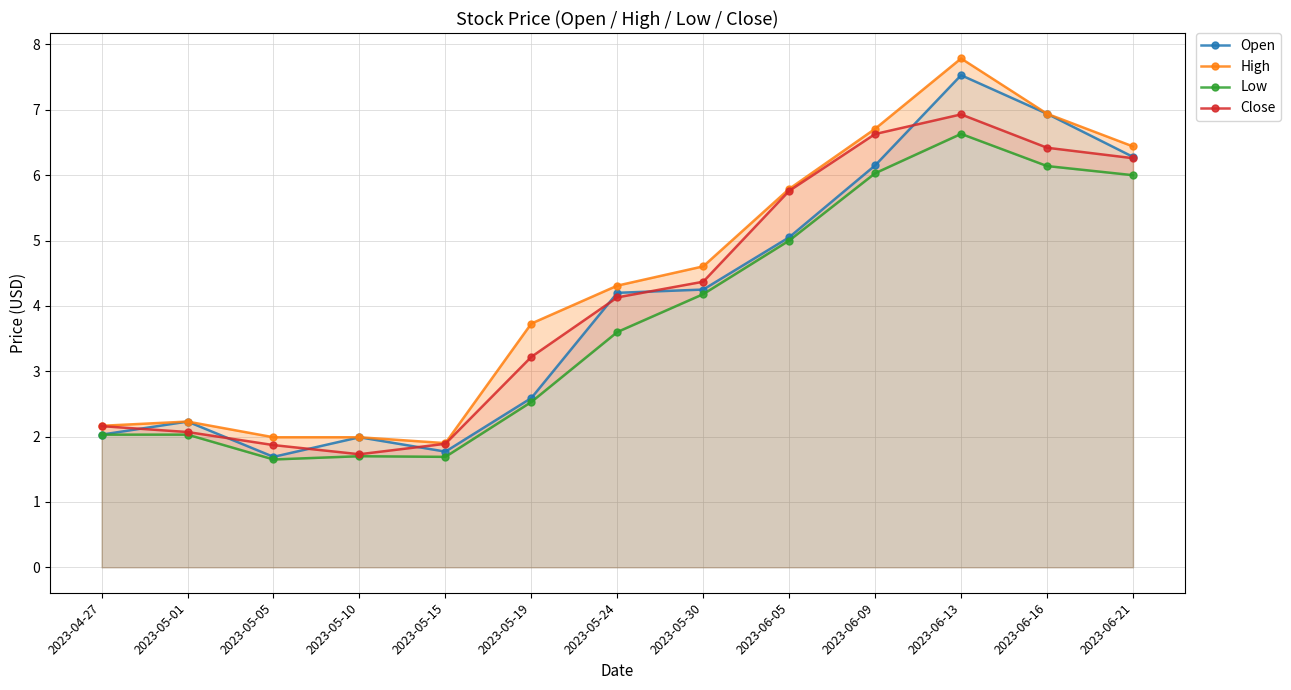

The value of Open at 2023-05-15 is 1.8. True or false?

True